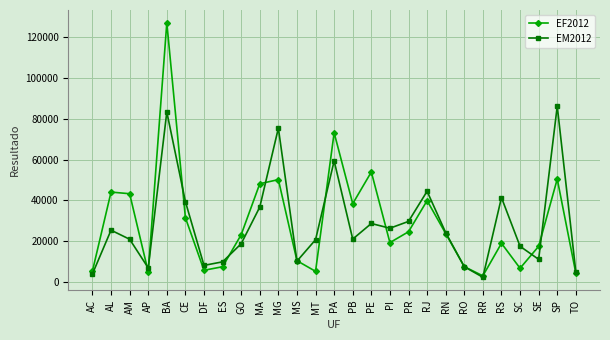

True or false: EF2012 has a value of 32616 at GO.

False